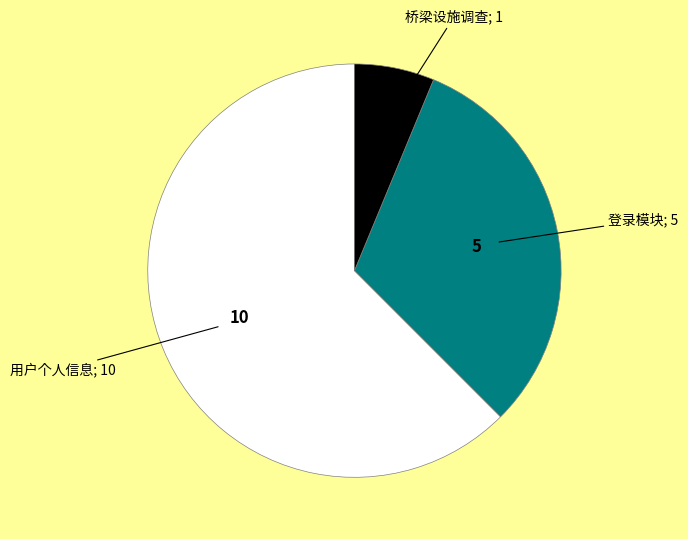

How many slices are in this pie chart?

3